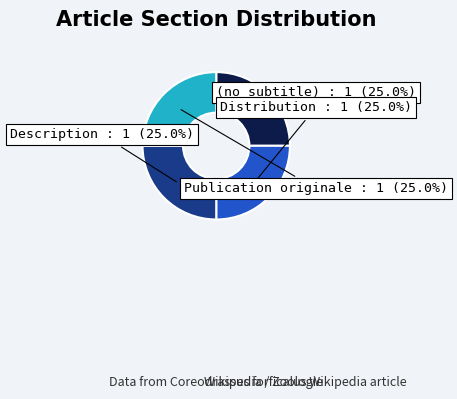

How many segments does this pie chart have?

4